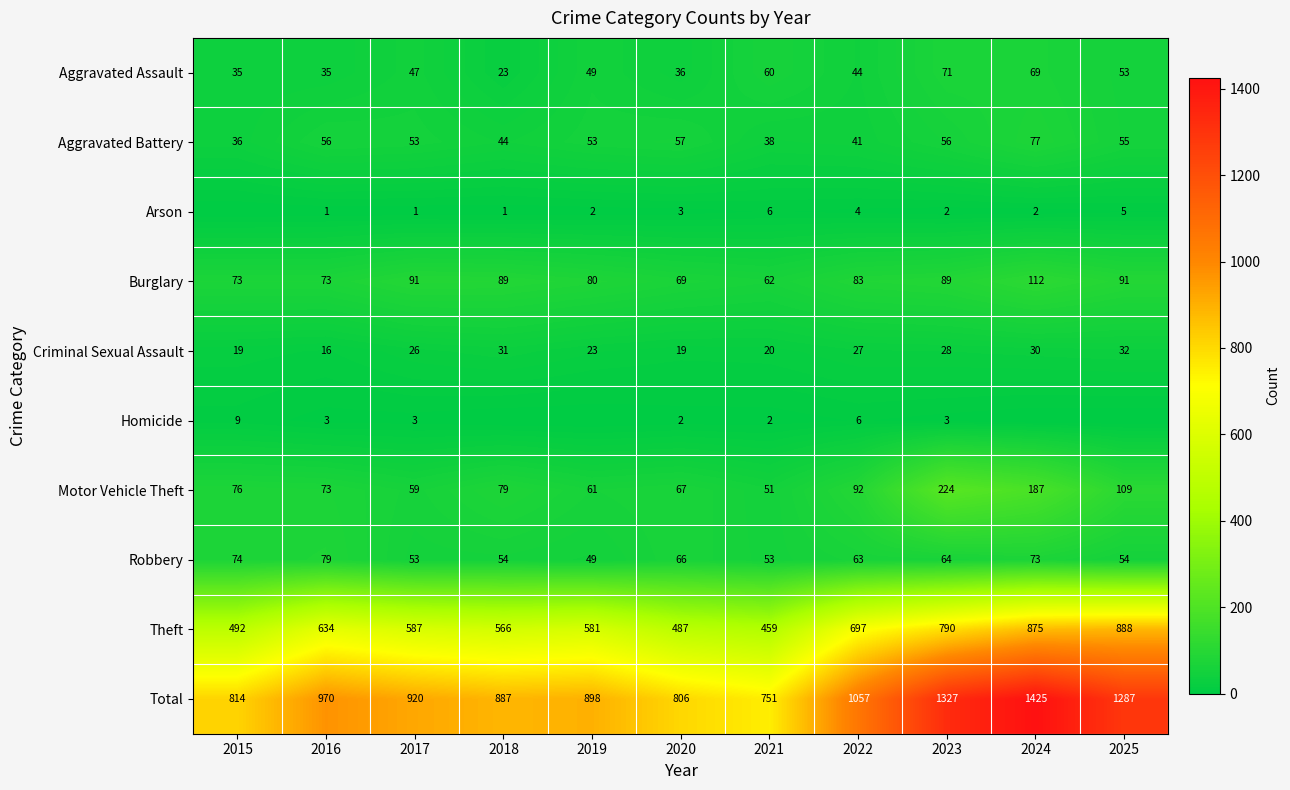

What is the difference between the highest and lowest values at 2023?

1325